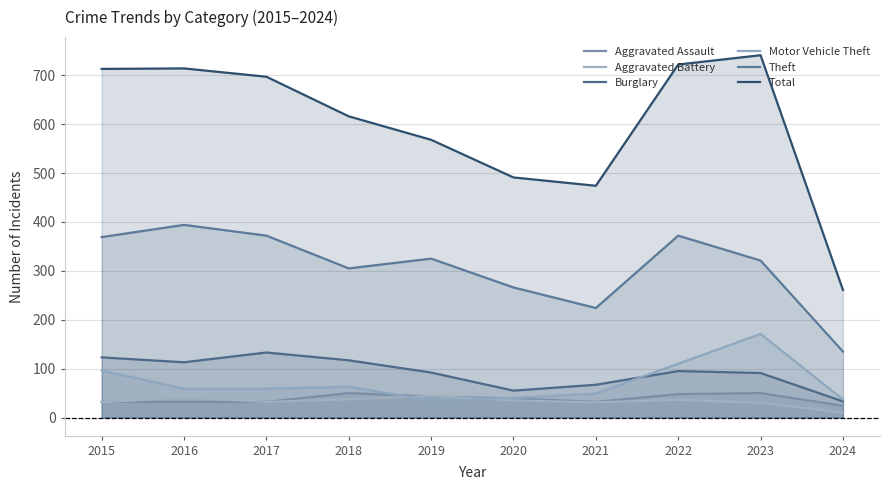

Between 2023 and 2024, which series saw the biggest shift?

Total